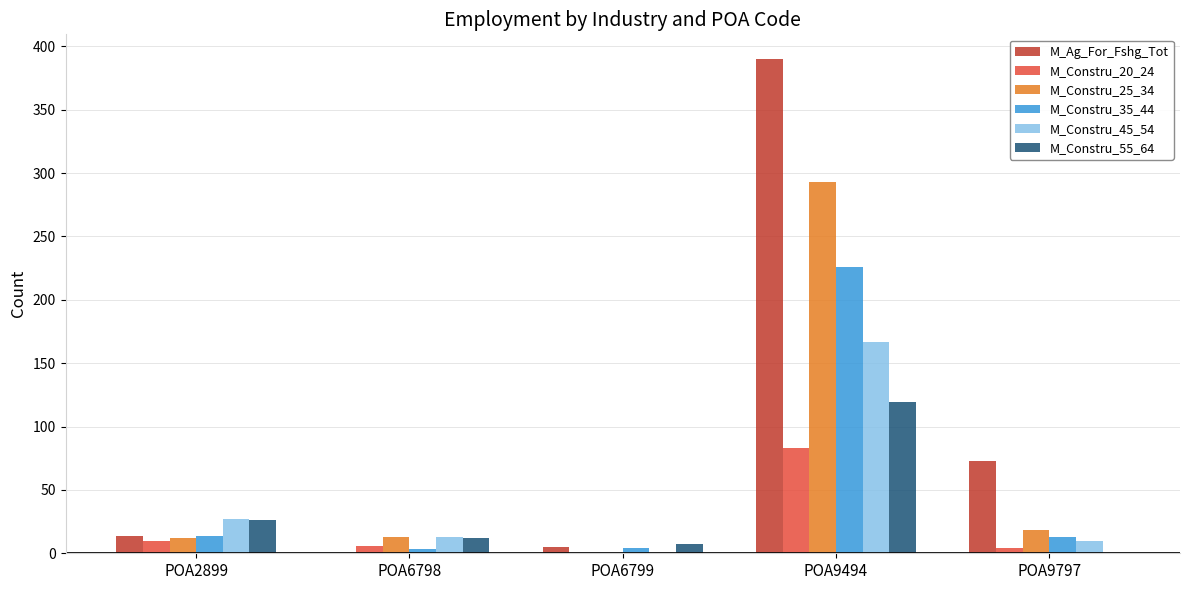

How many series are shown in this chart?

6